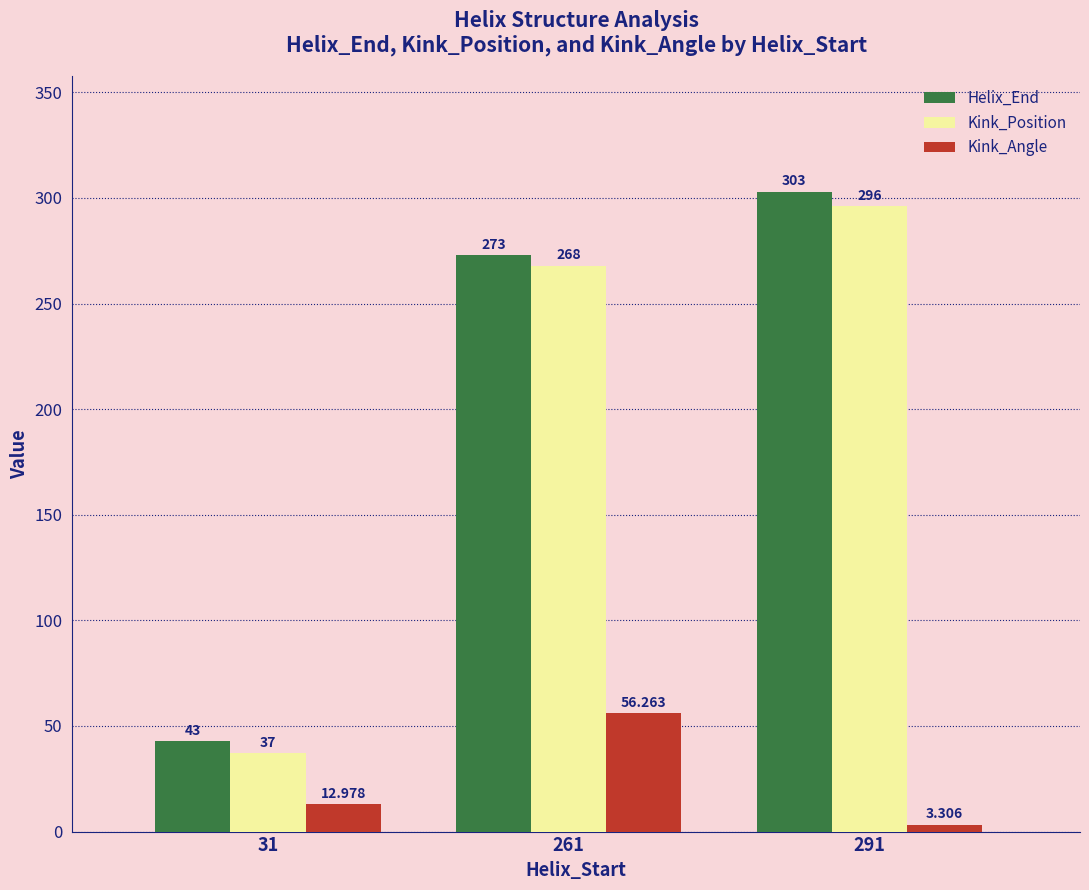

What is the value of the Helix_End bar at the 2nd from the left?

273.0